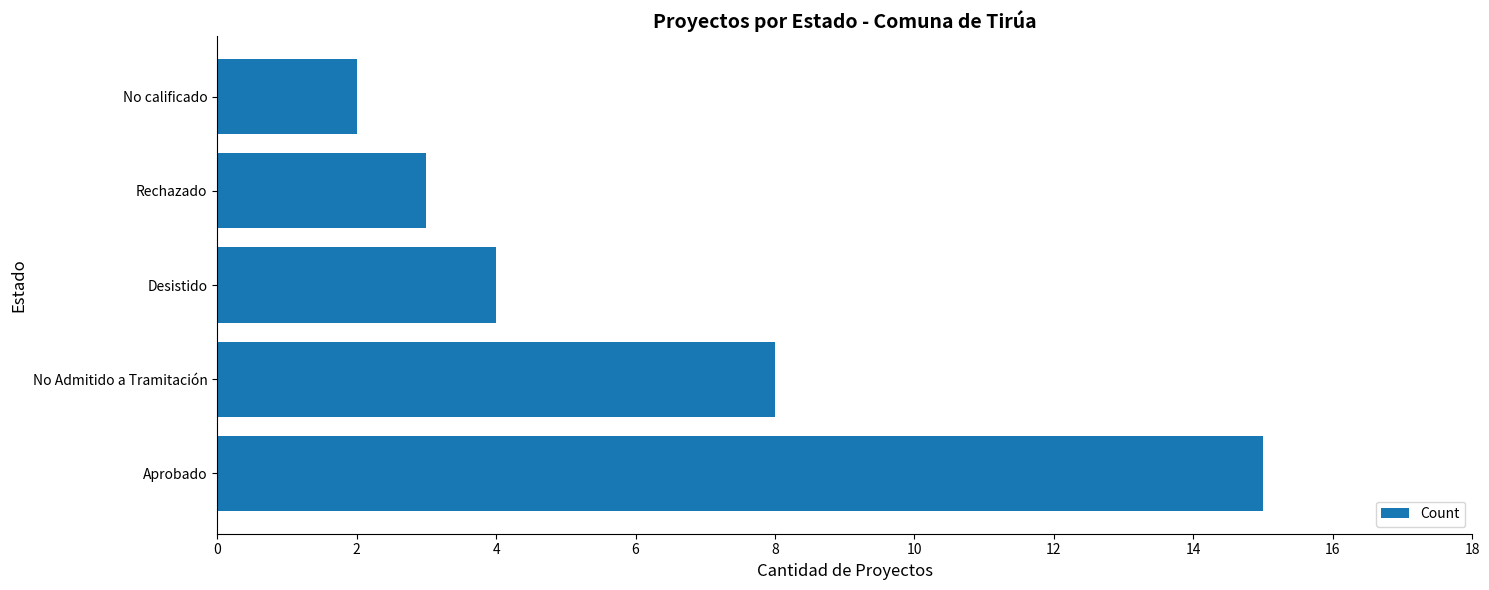

What is the difference between the maximum and second lowest values?

12